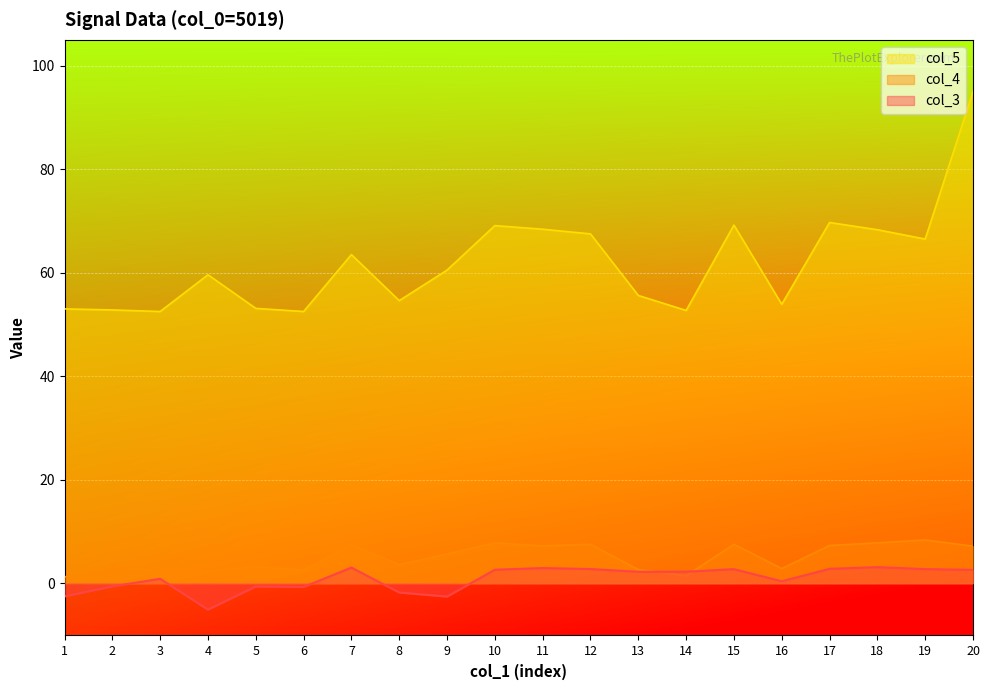

At which category does col_3 reach its first local valley?

4